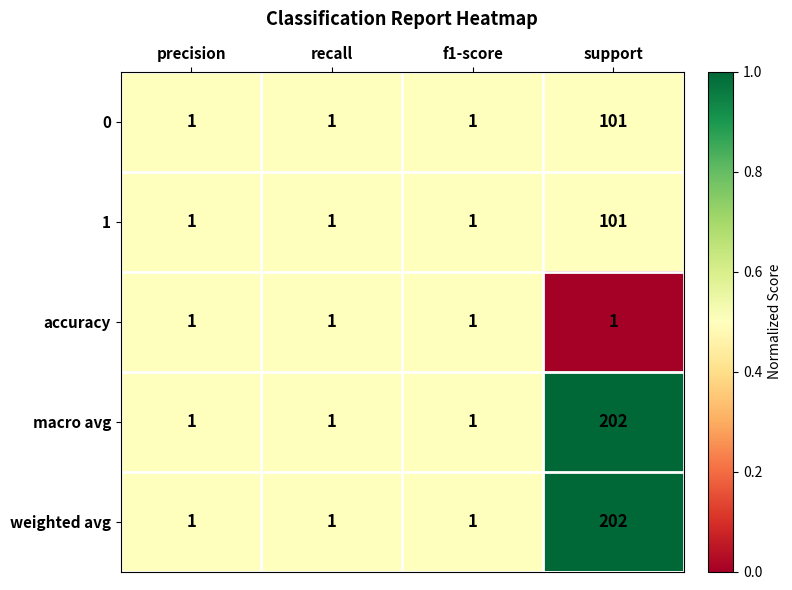

Is it true that weighted avg equals 2 at precision?

False